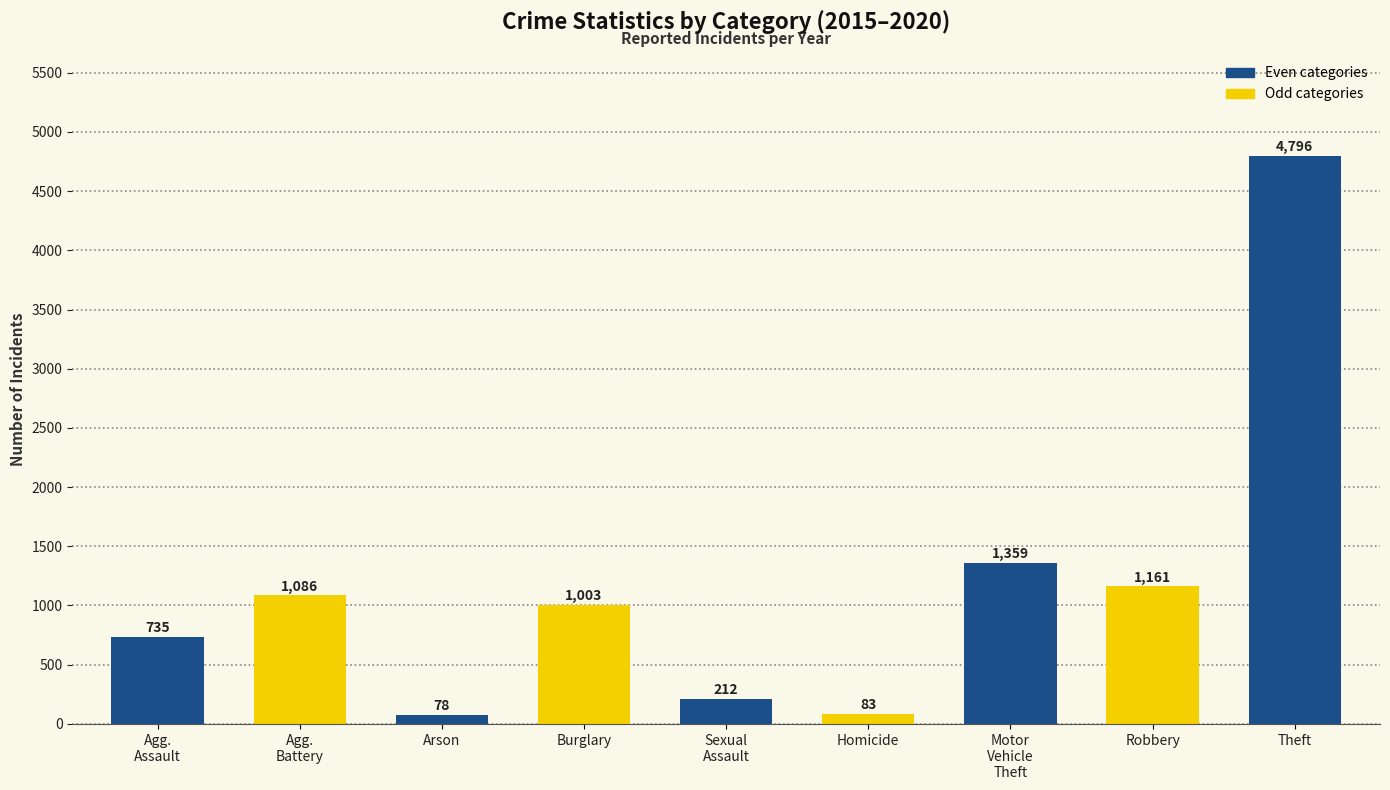

Rank the categories by value from highest to lowest.

Theft, Motor
Vehicle
Theft, Robbery, Agg.
Battery, Burglary, Agg.
Assault, Sexual
Assault, Homicide, Arson